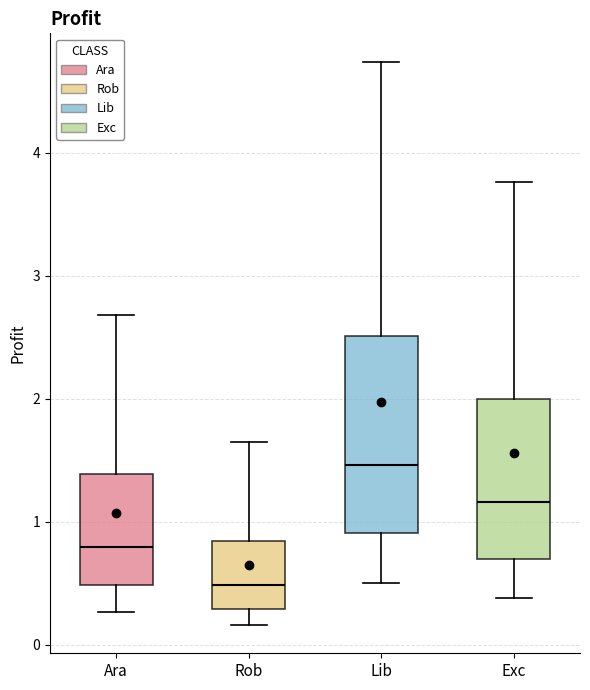

Where does the upper whisker of the box for Lib end on the y-axis? The values are not printed on the chart, so give them approximately, as read against the axis.

4.7